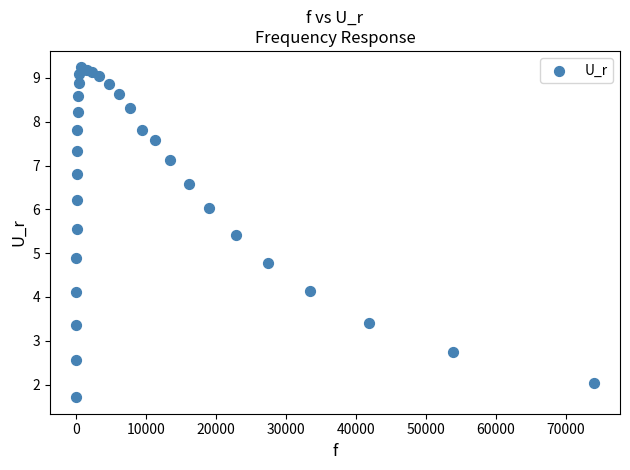

What Y value in the scatter plot is closest to 5?

4.9